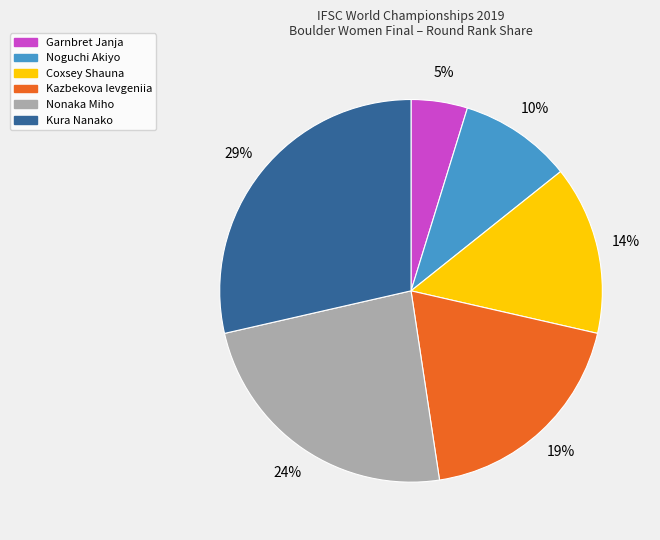

Approximately how many times larger is the value at Kazbekova Ievgeniia compared to Kura Nanako?

0.7